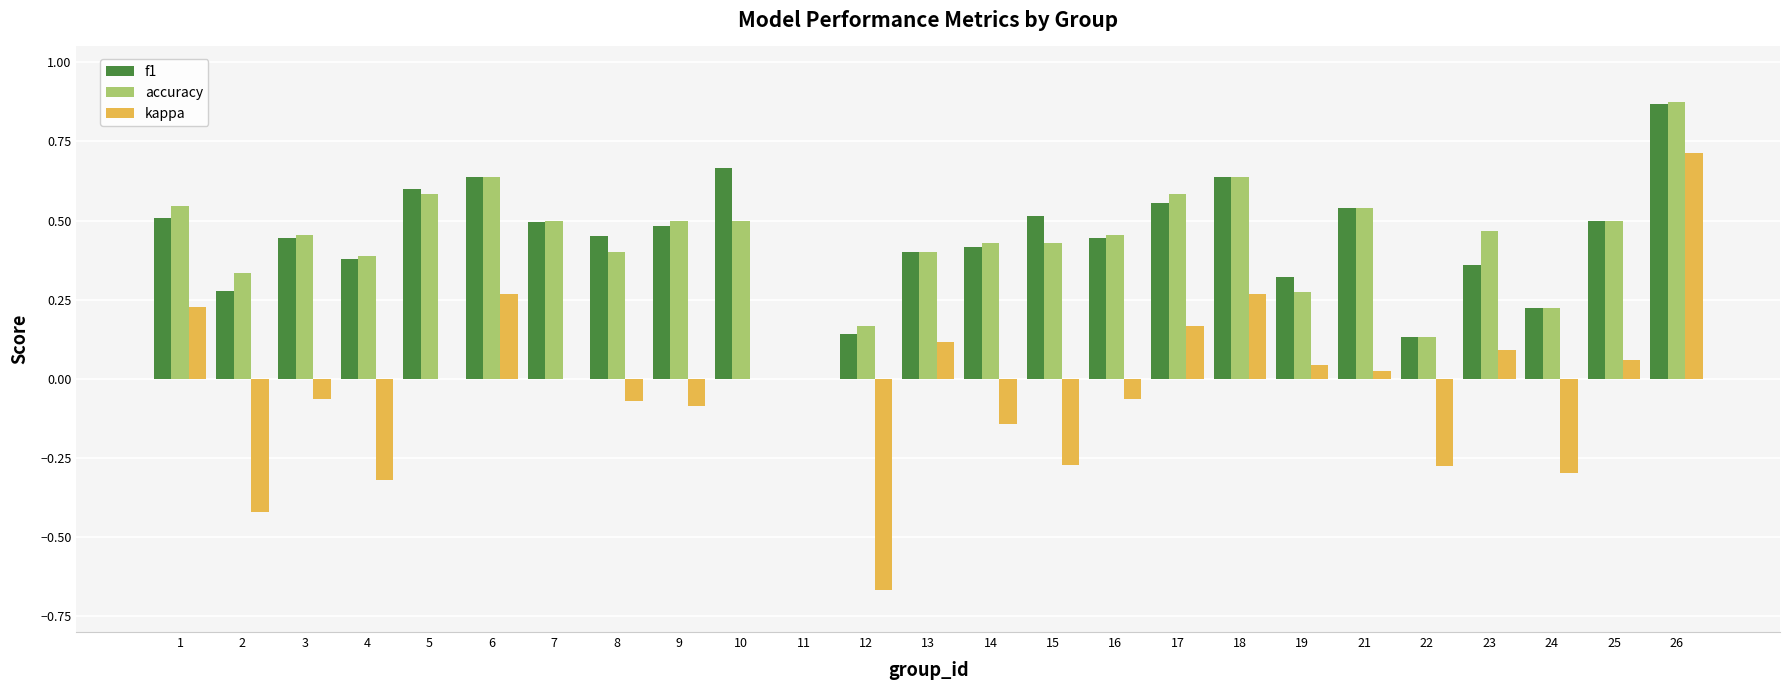

Does the chart contain stacked bars?

No